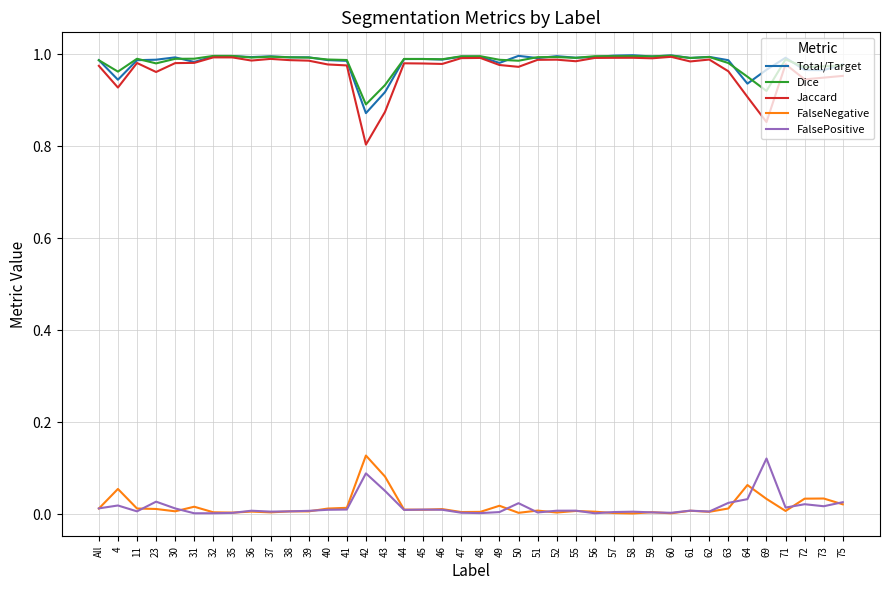

True or false: Dice and FalseNegative cross at least once.

False